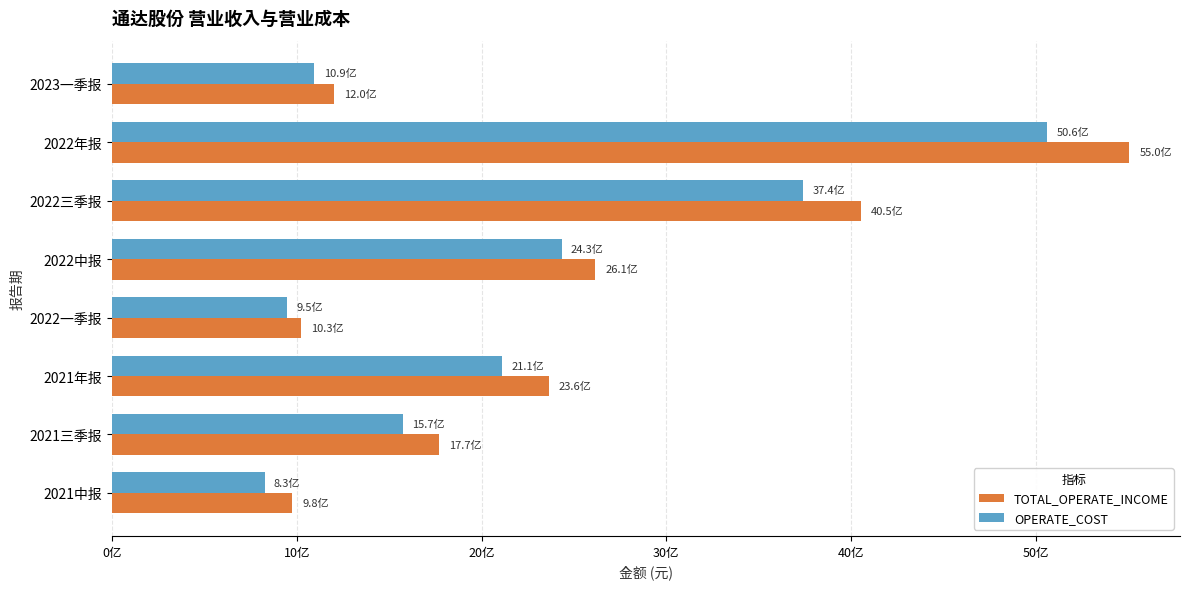

Which series has the largest total across all categories?

TOTAL_OPERATE_INCOME